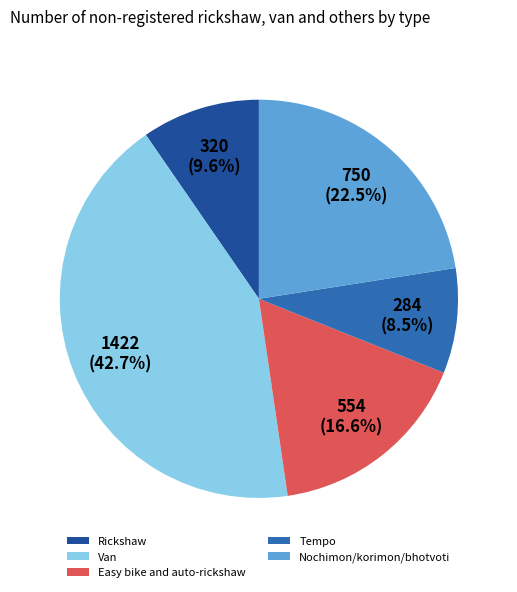

Rank the categories by value from lowest to highest.

Tempo, Rickshaw, Easy bike and auto-rickshaw, Nochimon/korimon/bhotvoti, Van